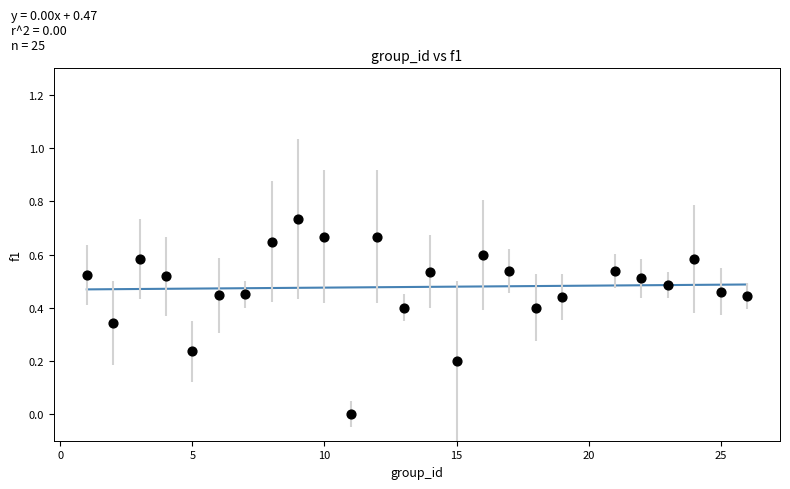

What is the range of X values (max minus min)?

25.0